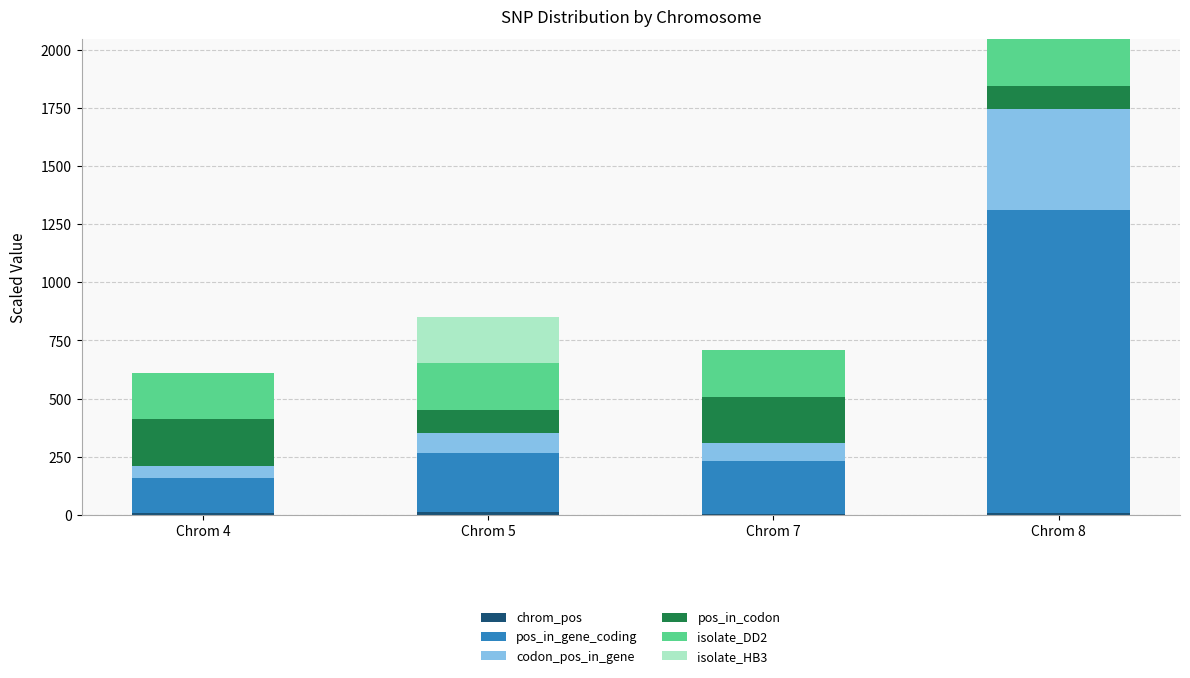

At which category is the sum across all series the highest?

Chrom 8